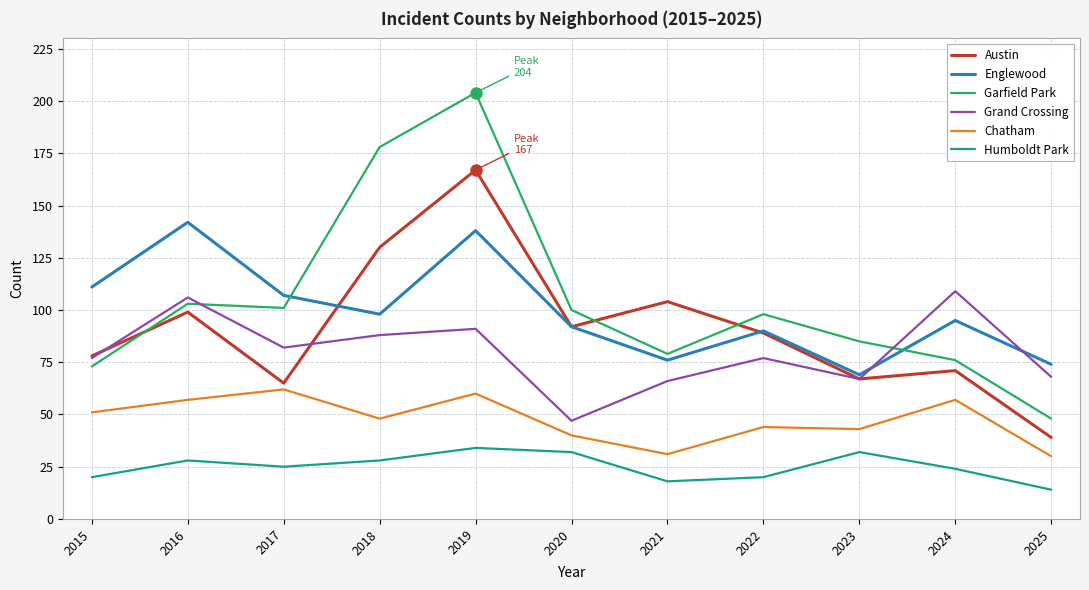

How many distinct data groups are displayed?

6